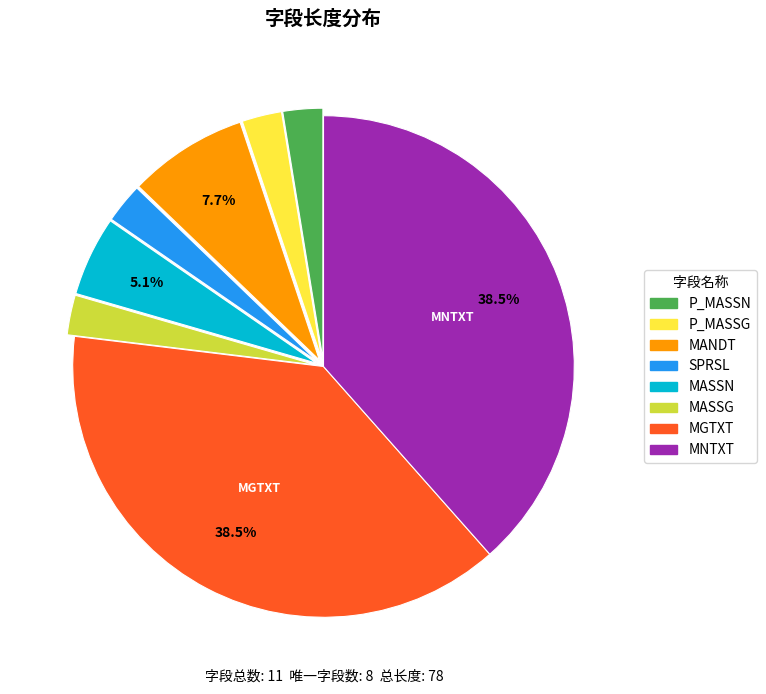

Does any single category account for the majority?

No